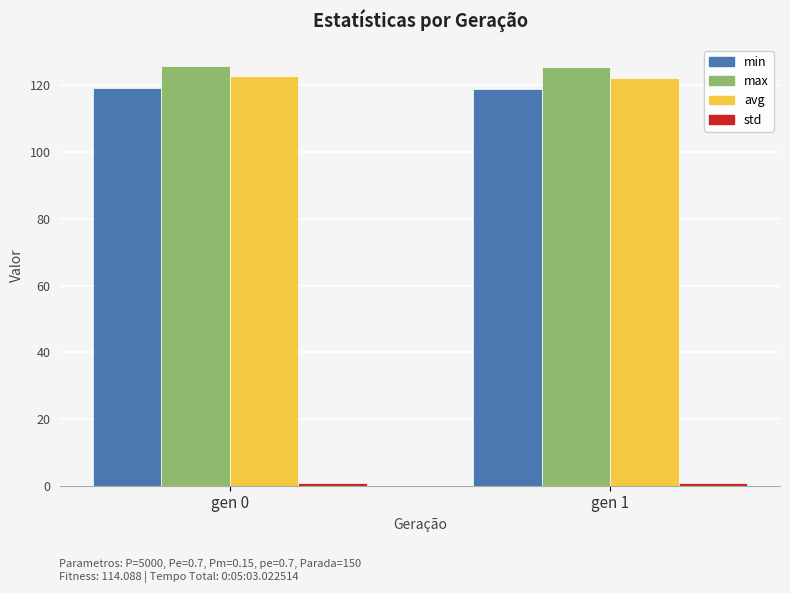

Which series has the largest total across all categories?

max